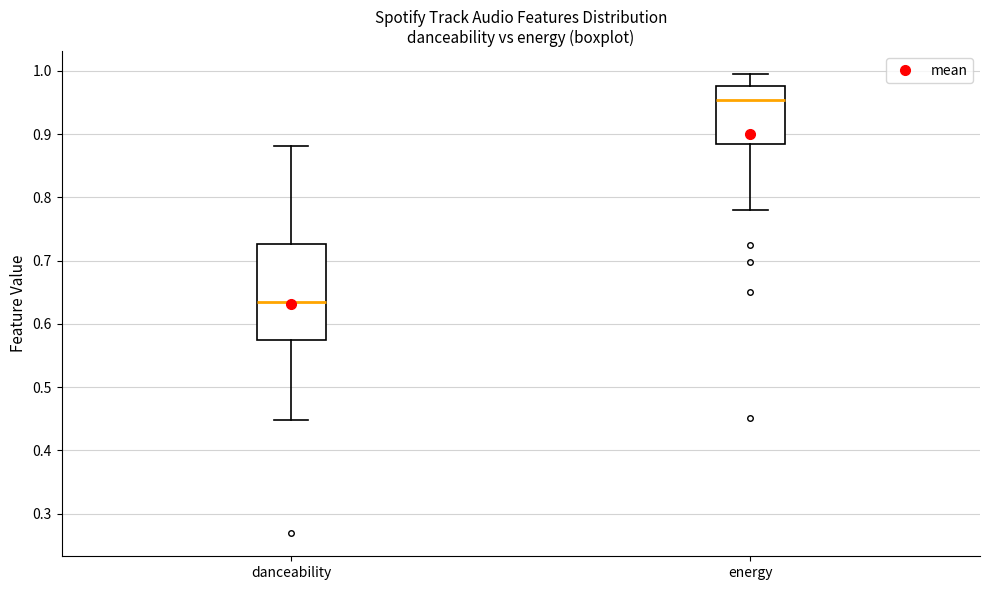

Reading left to right, read every box against the y-axis: the position of its median line, the range the box covers, and the ends of its whiskers. The values are not printed on the chart, so give them approximately, as read against the axis.

danceability: median 0.63, box 0.58 to 0.73, whiskers 0.45 to 0.88
energy: median 0.95, box 0.88 to 0.98, whiskers 0.78 to 1.00